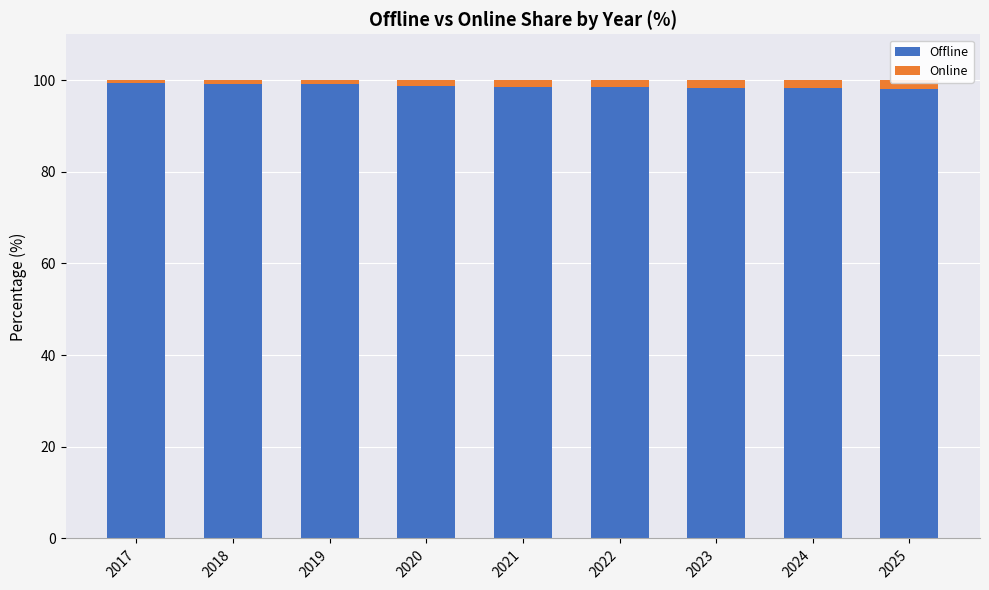

True or false: Offline has a value of 98.2 at 2024.

True